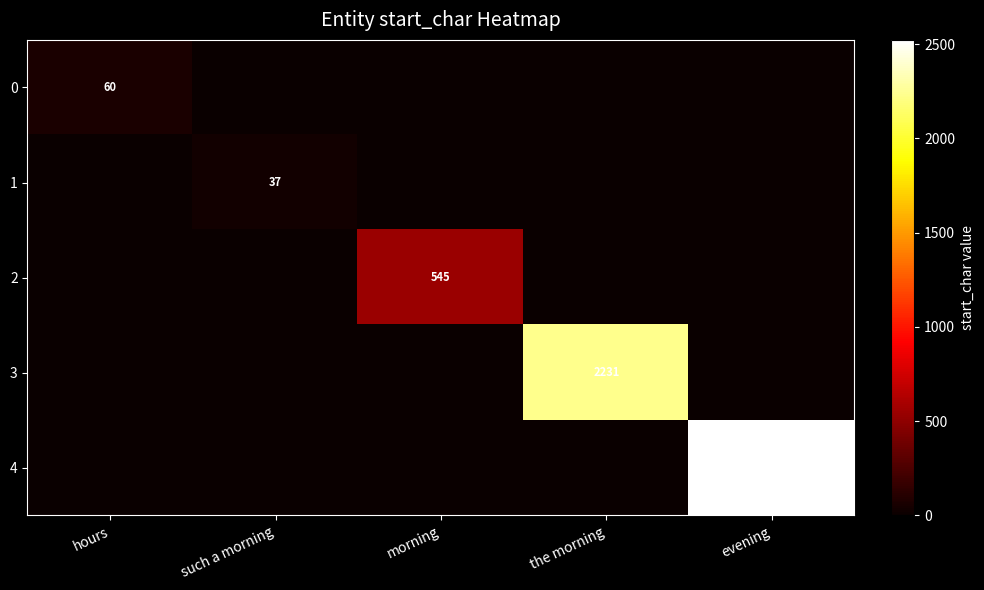

Which category has the lowest value across all series?

such a morning